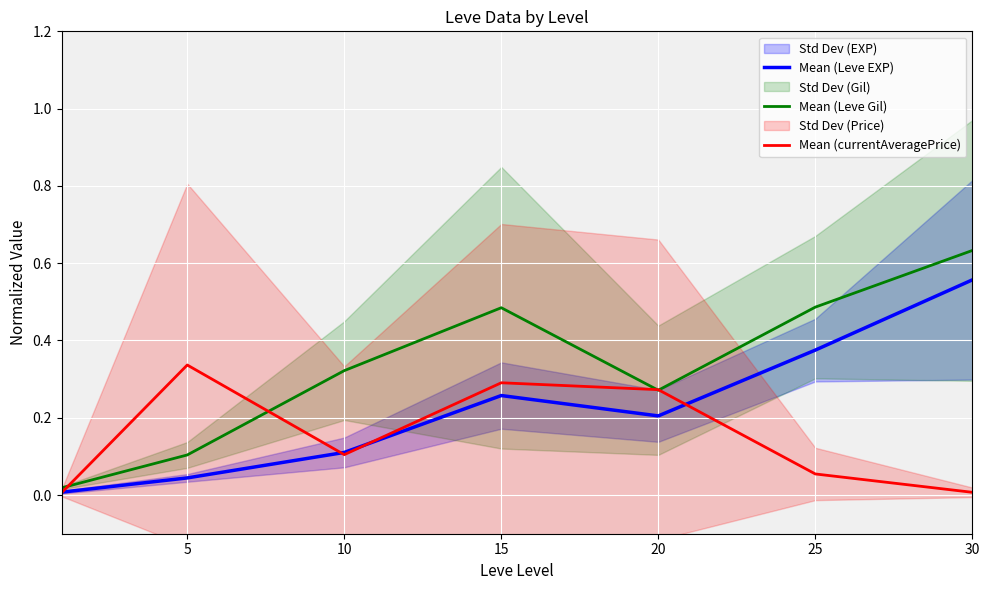

What is the sum of the Mean (currentAveragePrice) values at 30 and 10?

0.1